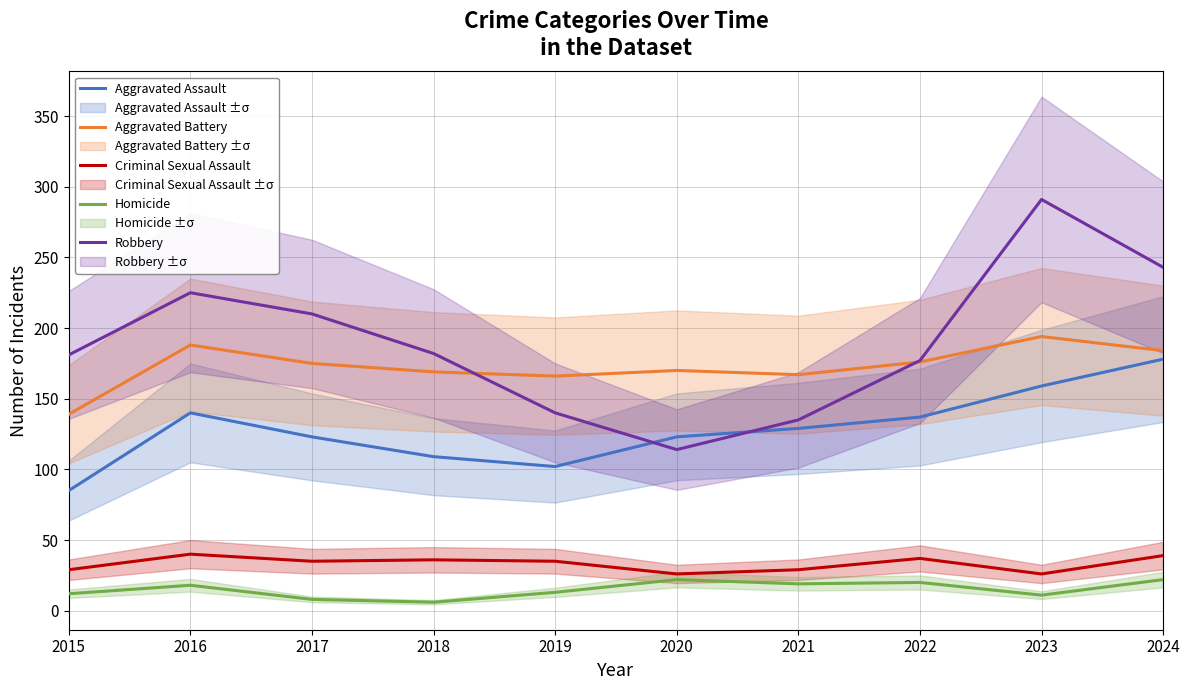

How many data points in Aggravated Assault are less than 129?

5